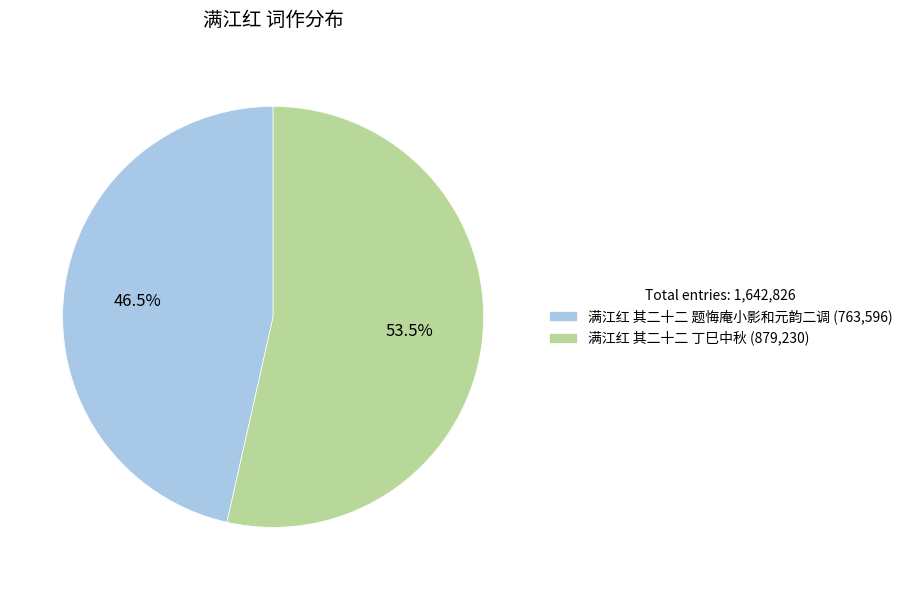

To the nearest percent, what is the difference between the largest and smallest slice percentages?

7%